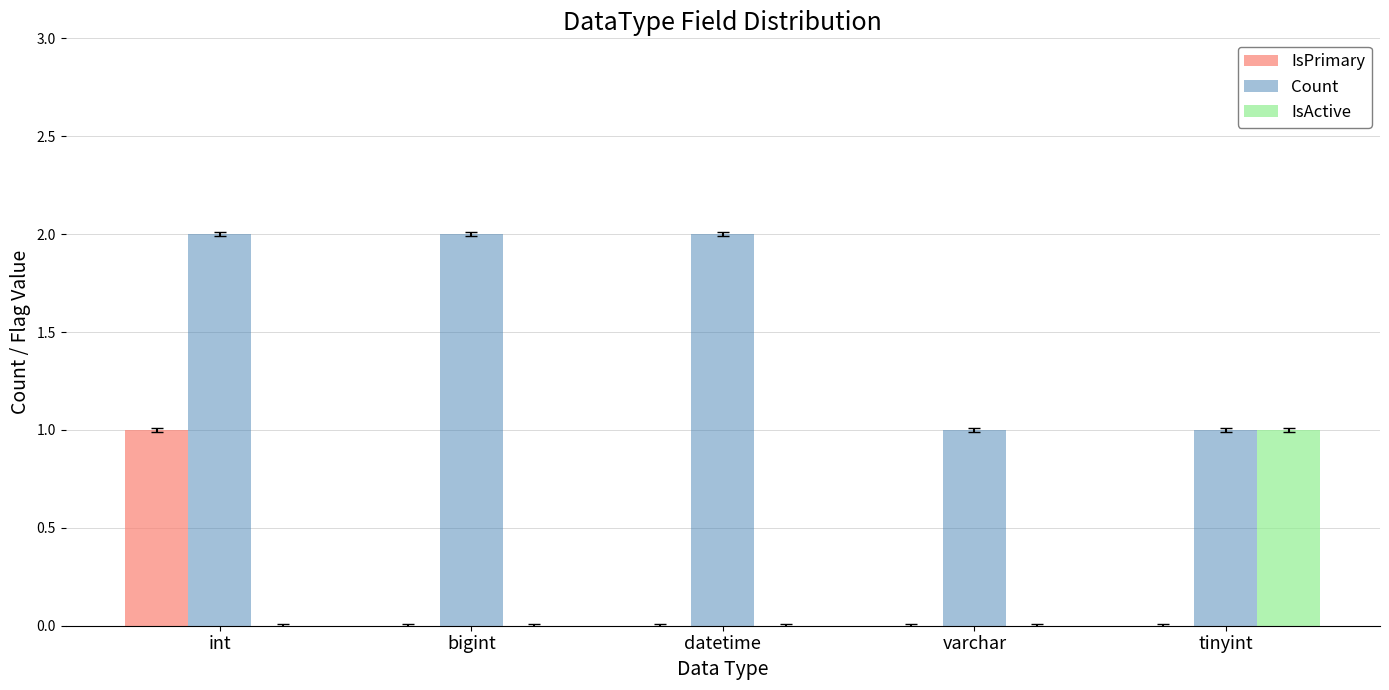

What is the sum of all Count values?

8